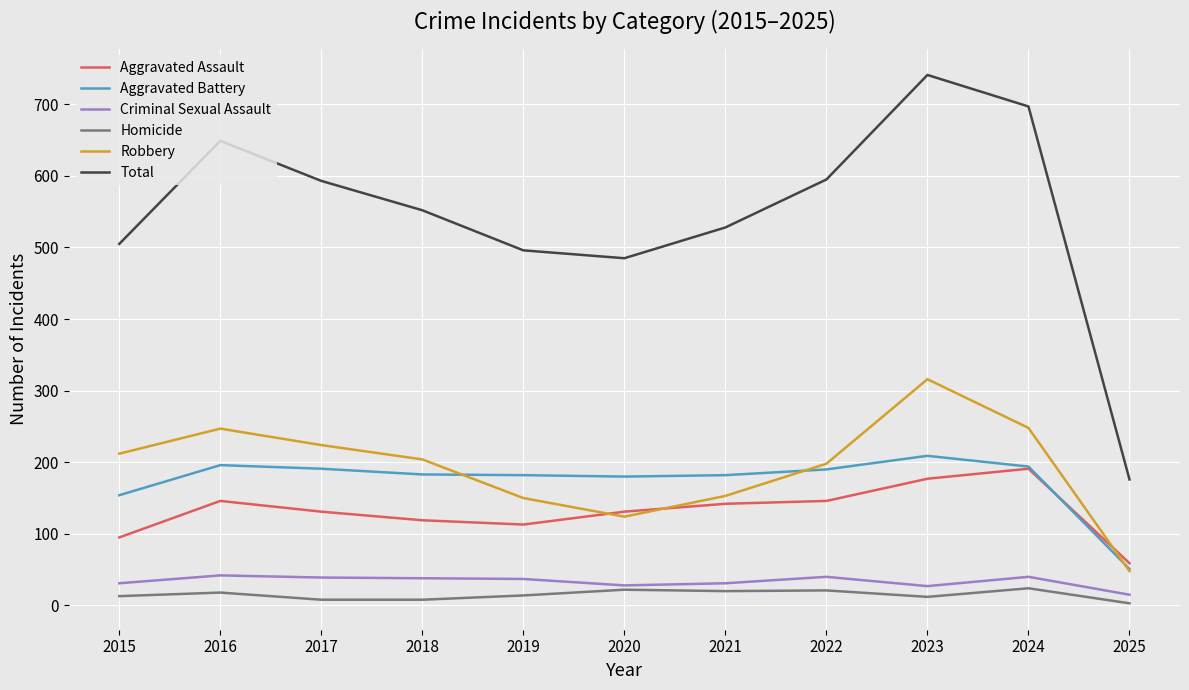

Is the value of Homicide at 2018 greater than the value of Total at 2015?

No